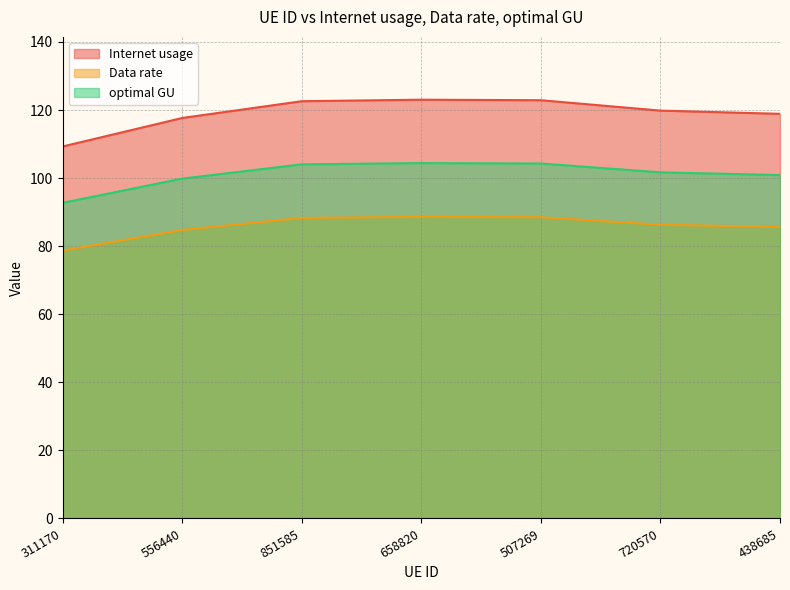

Does the chart have visible grid lines?

Yes